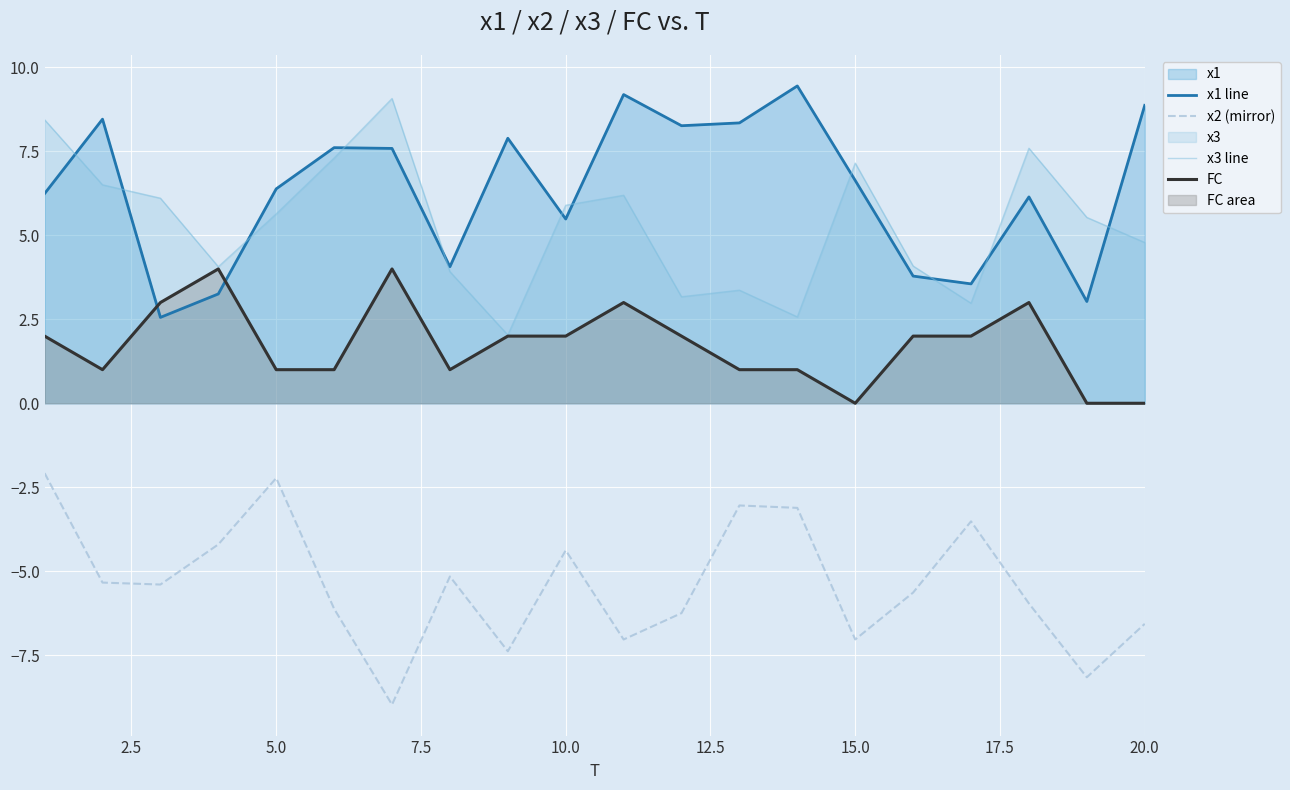

What is the difference between the second highest and minimum values in the x3 line series?

6.4